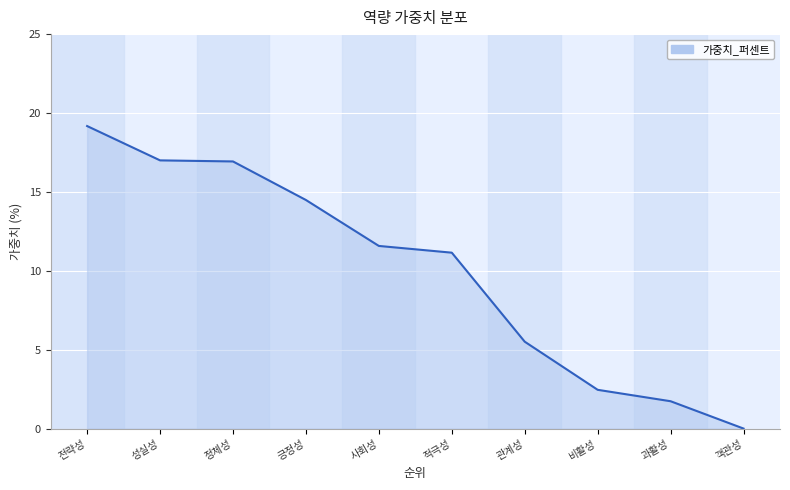

What is the approximate value at 사회성?

11.6